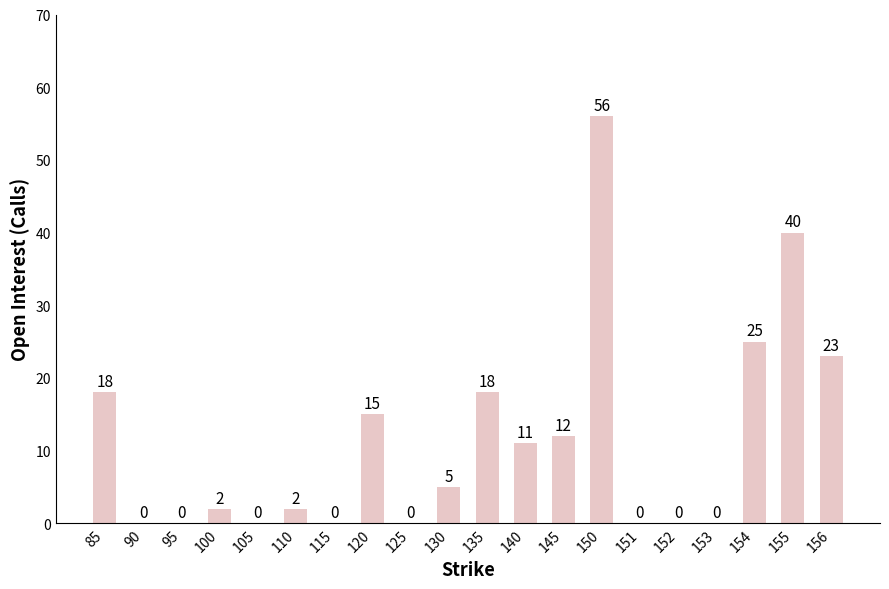

How many positive values are there?

12